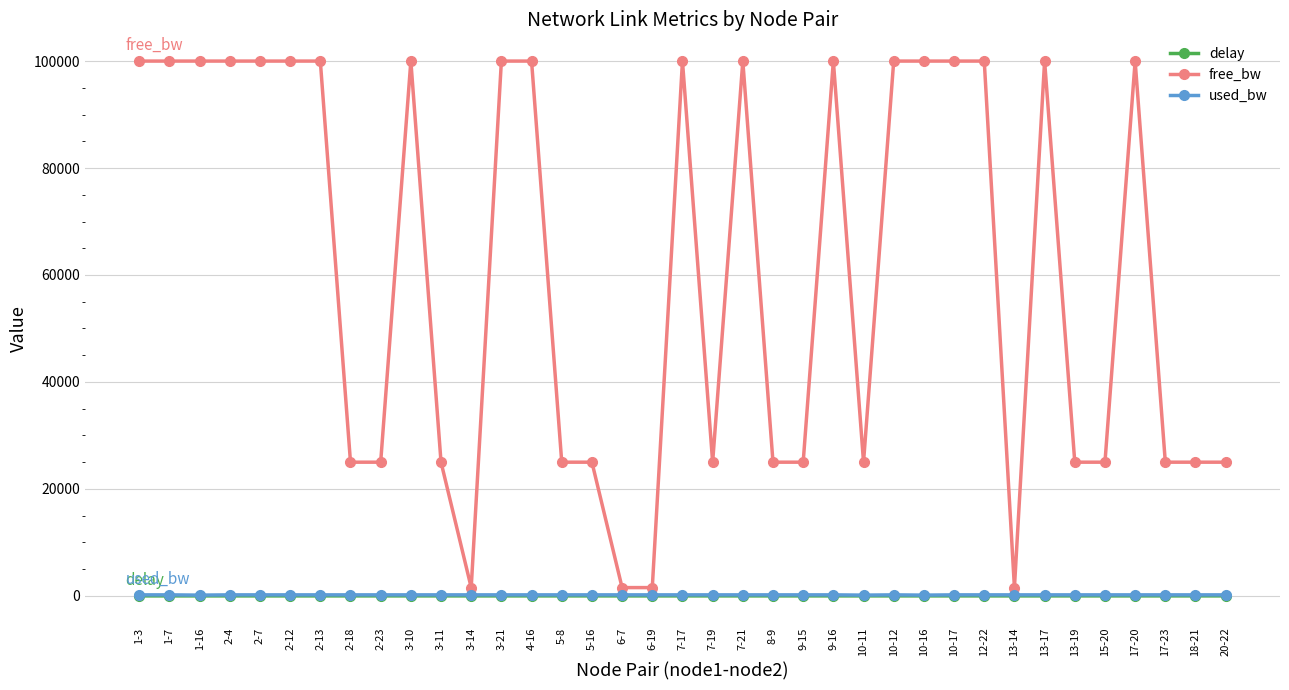

Which series has the largest range (max minus min)?

free_bw